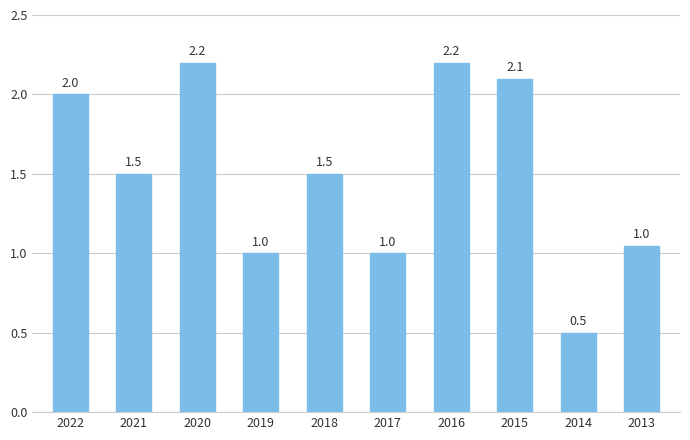

How many series are shown in this chart?

1